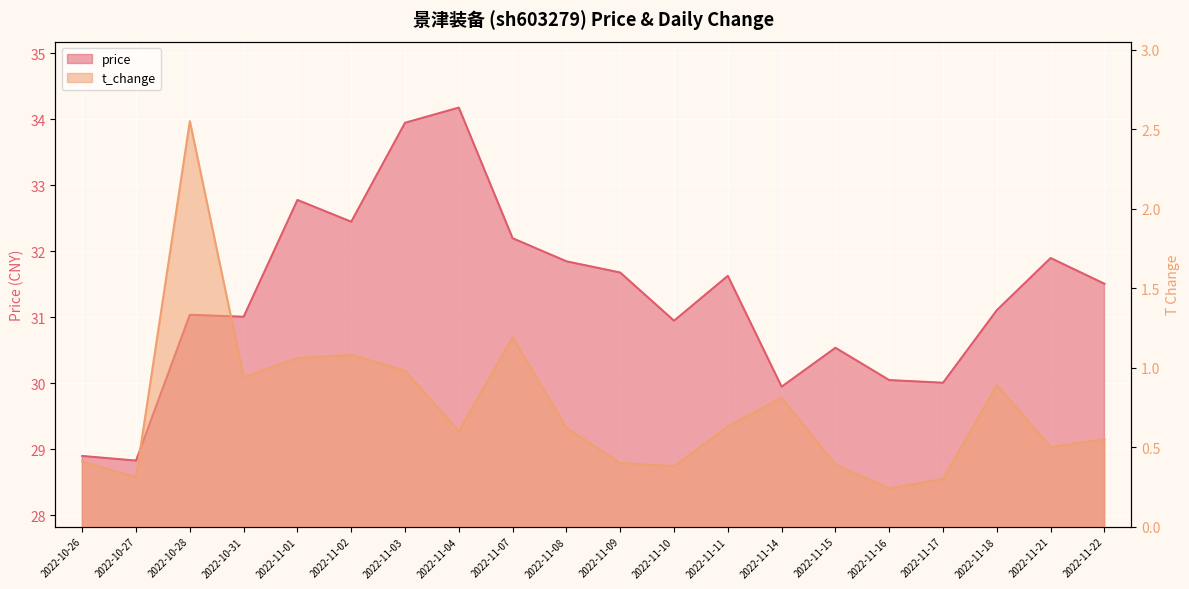

The value of t_change at 2022-11-18 is 0.9. True or false?

True